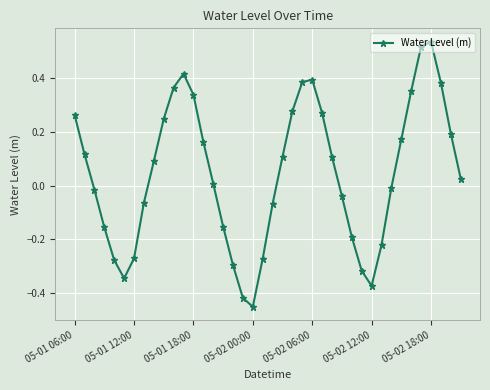

How many interior local valleys (lower than both neighbors) does the data have?

3